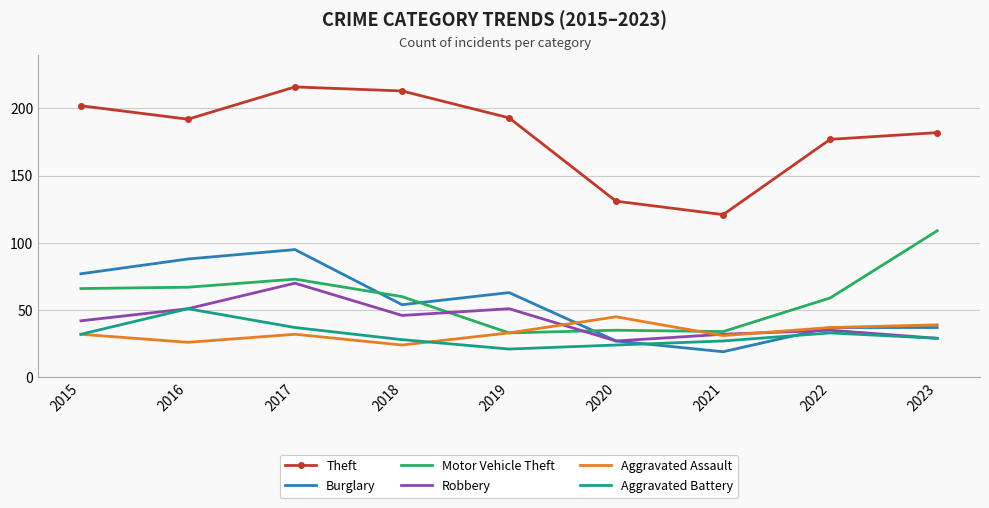

Is the value of Burglary at 2016 greater than the value of Aggravated Battery at 2015?

Yes